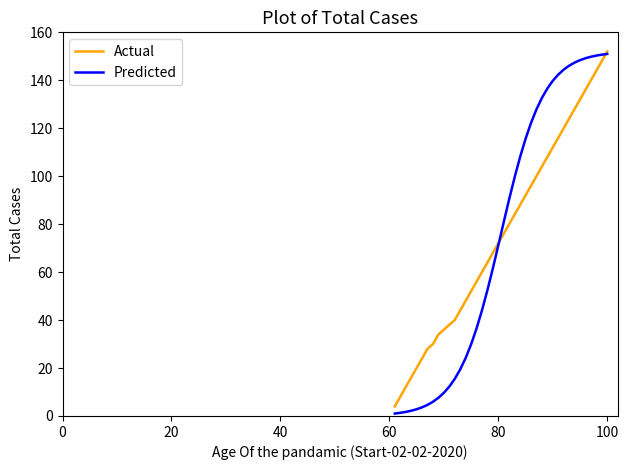

True or false: Actual has more than 0 interior local peaks.

False